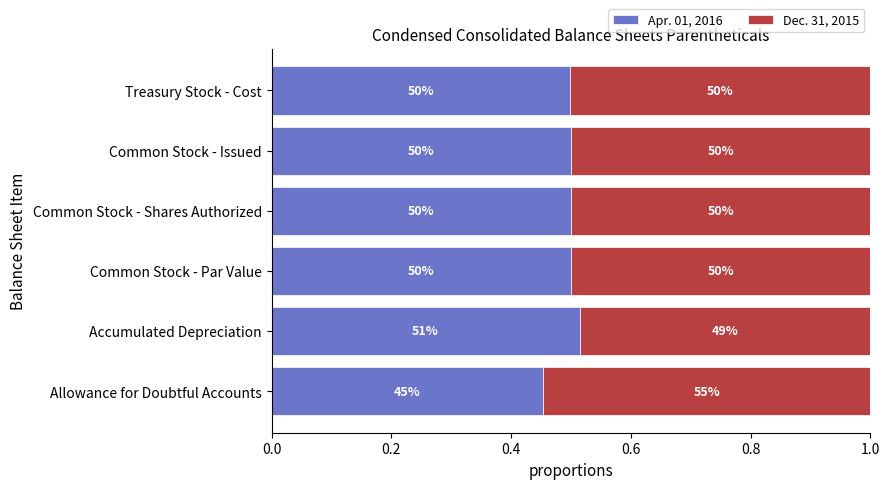

What are all the series names shown in the legend?

Apr. 01, 2016, Dec. 31, 2015